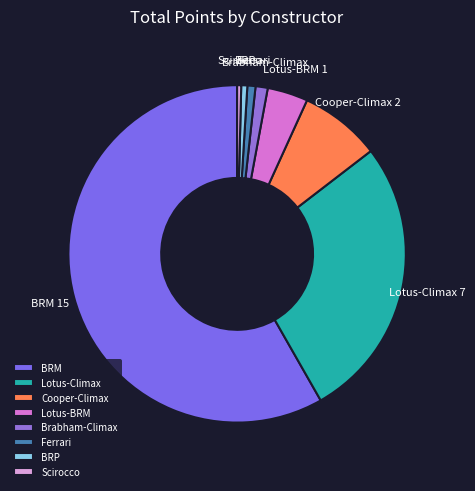

Which slice is the largest?

BRM